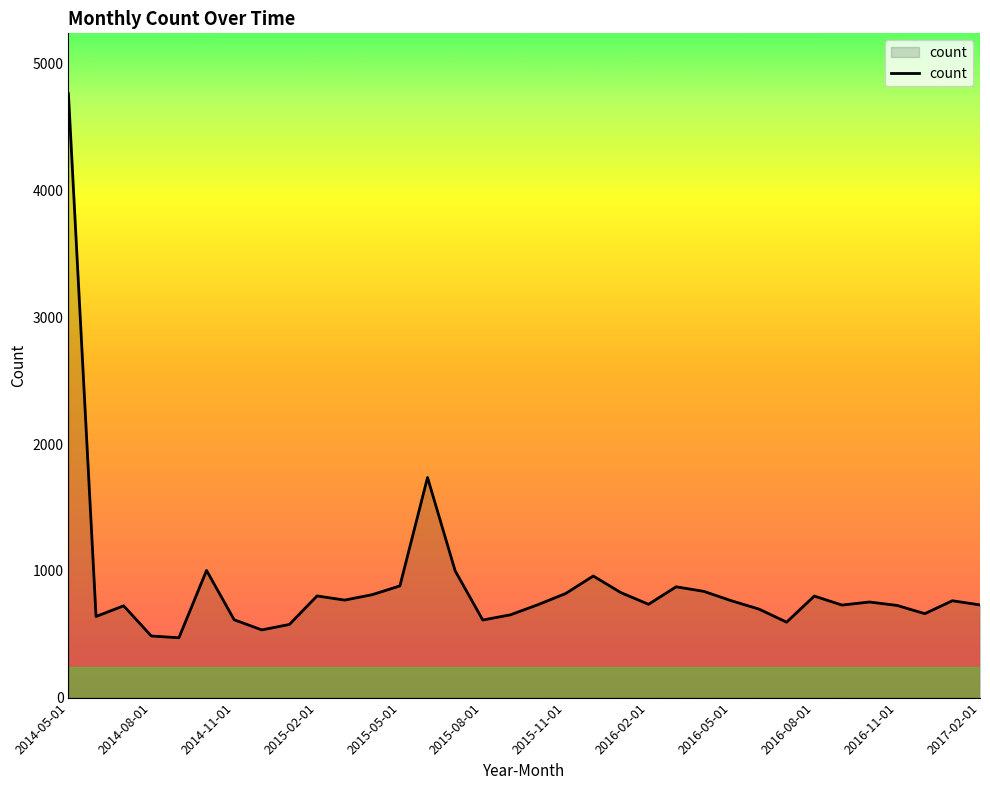

Does the chart have visible grid lines?

No